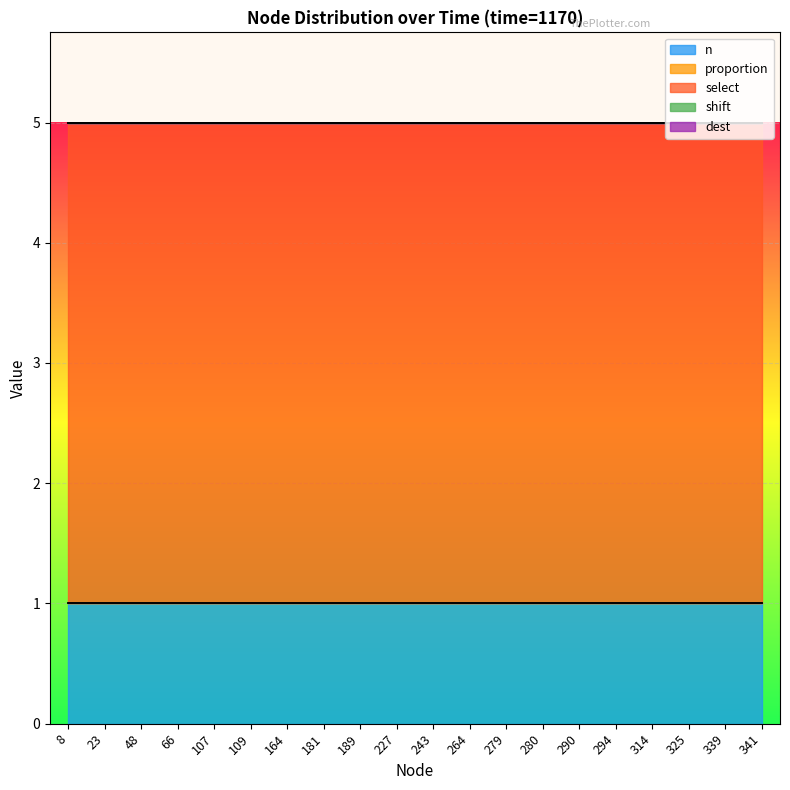

How many lines are shown in the chart?

5